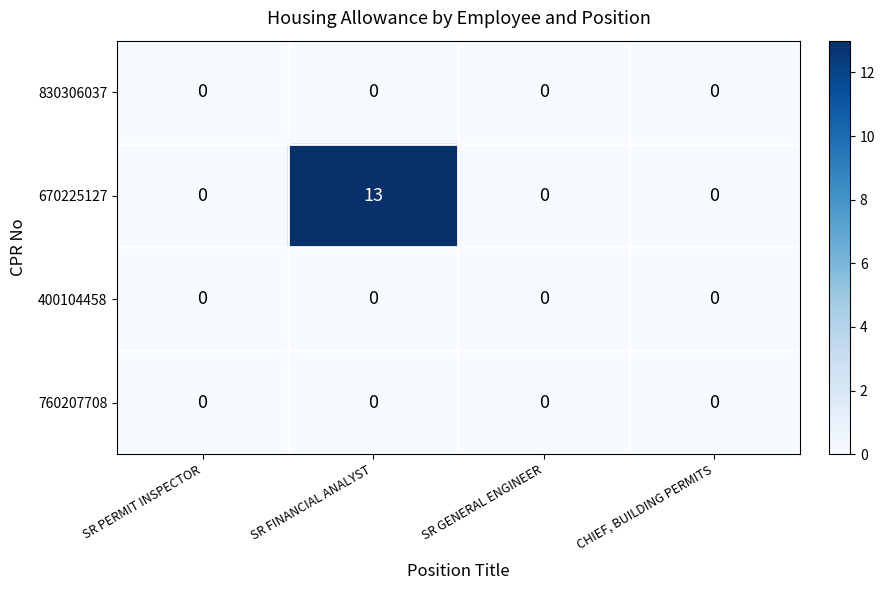

At which category is the sum across all series the highest?

SR FINANCIAL ANALYST